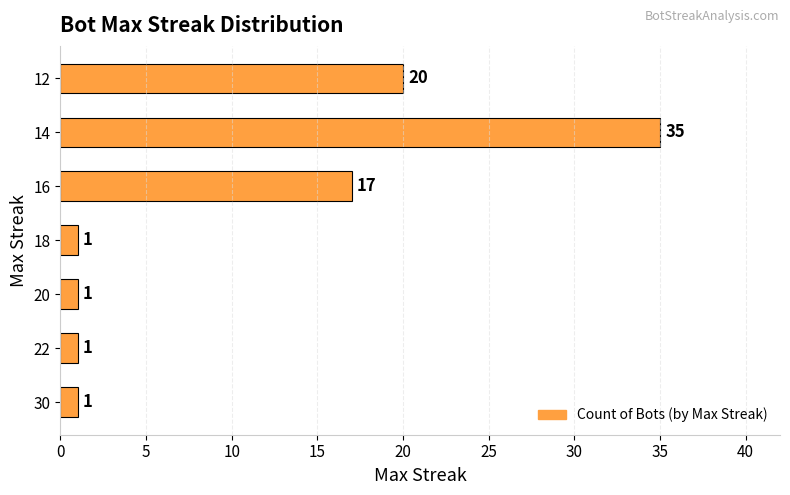

The chart shows a value of 1 at 30. True or false?

True